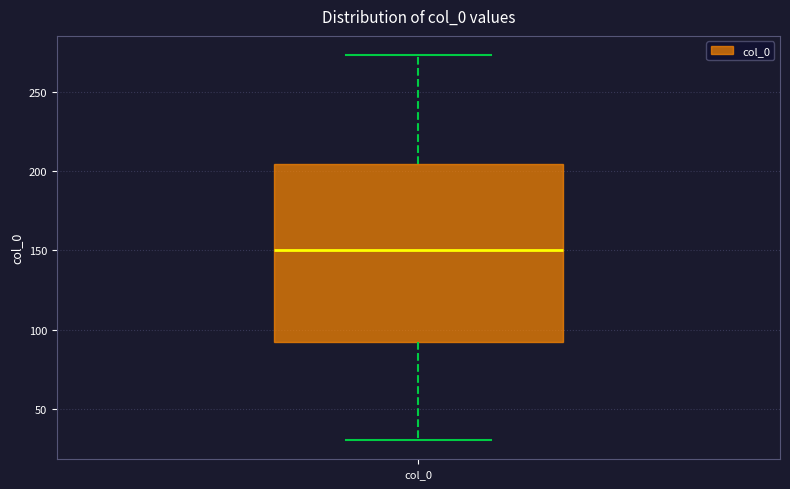

Transcribe this box plot: give where the median line is, the range the box spans, and where the two whiskers end, as read against the y-axis. The values are not printed on the chart, so give them approximately, as read against the axis.

median 150, box 90 to 205, whiskers 30 to 275